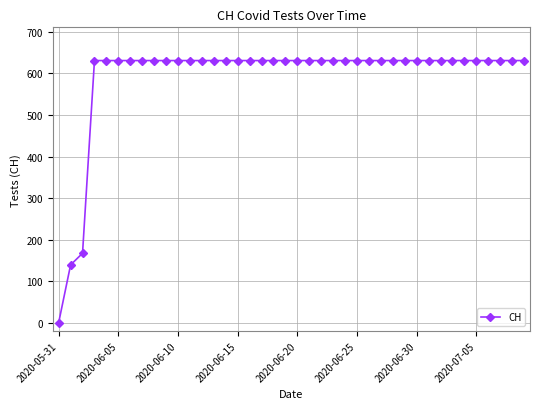

What is the value of the 2nd point from the left?

139